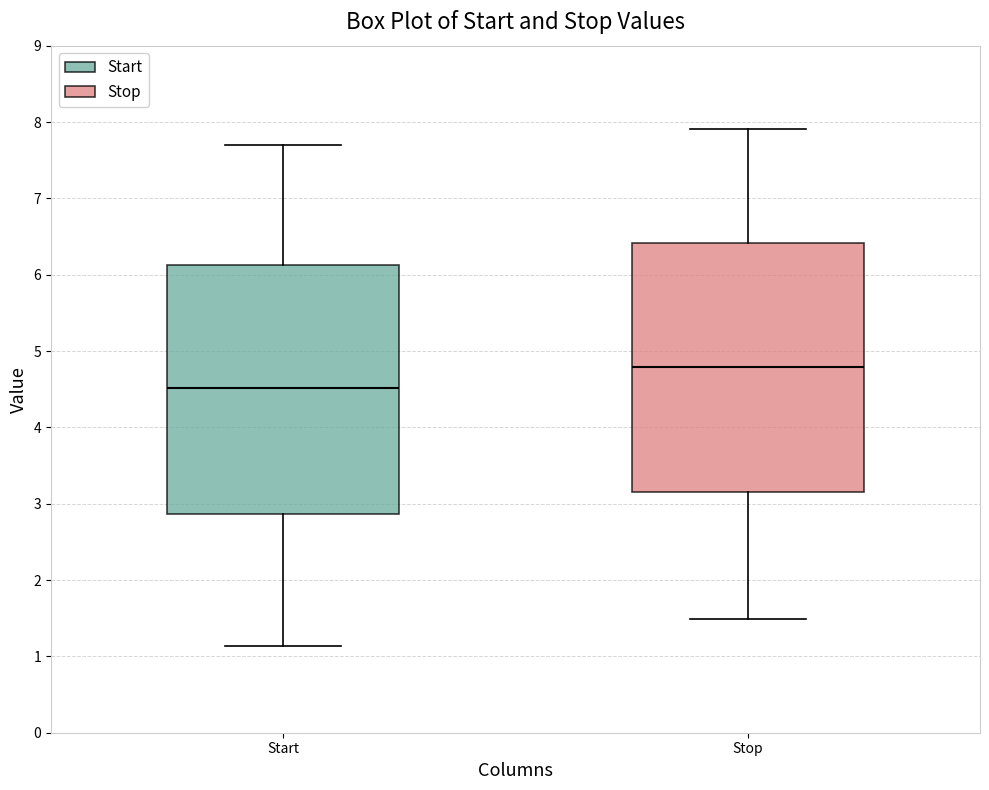

Reading left to right, transcribe this box plot: for each box, give where its median line is, the range the box spans, and where its two whiskers end, as read against the y-axis. The values are not printed on the chart, so give them approximately, as read against the axis.

Start: median 4.5, box 2.9 to 6.1, whiskers 1.1 to 7.7
Stop: median 4.8, box 3.2 to 6.4, whiskers 1.5 to 7.9